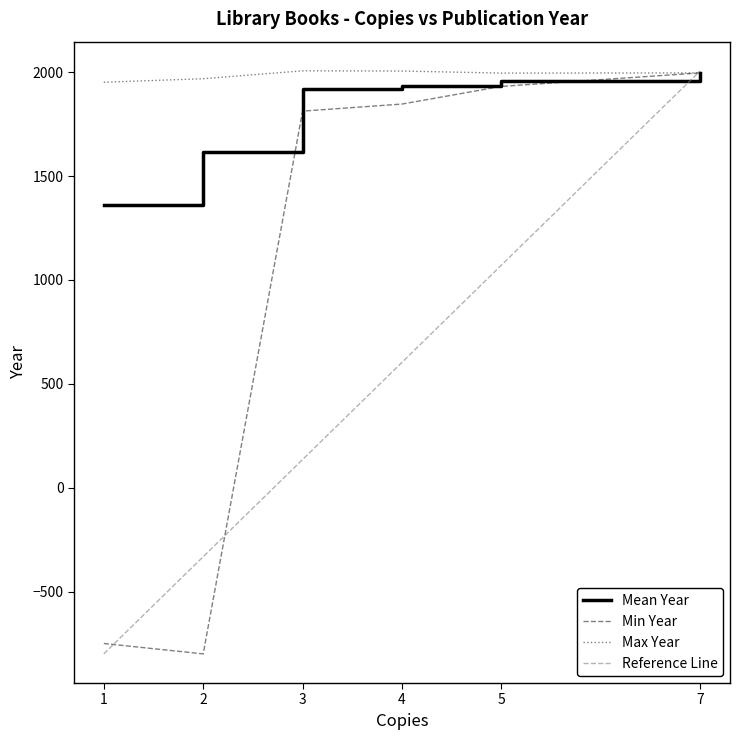

Is this an area chart (filled region under the line)?

No